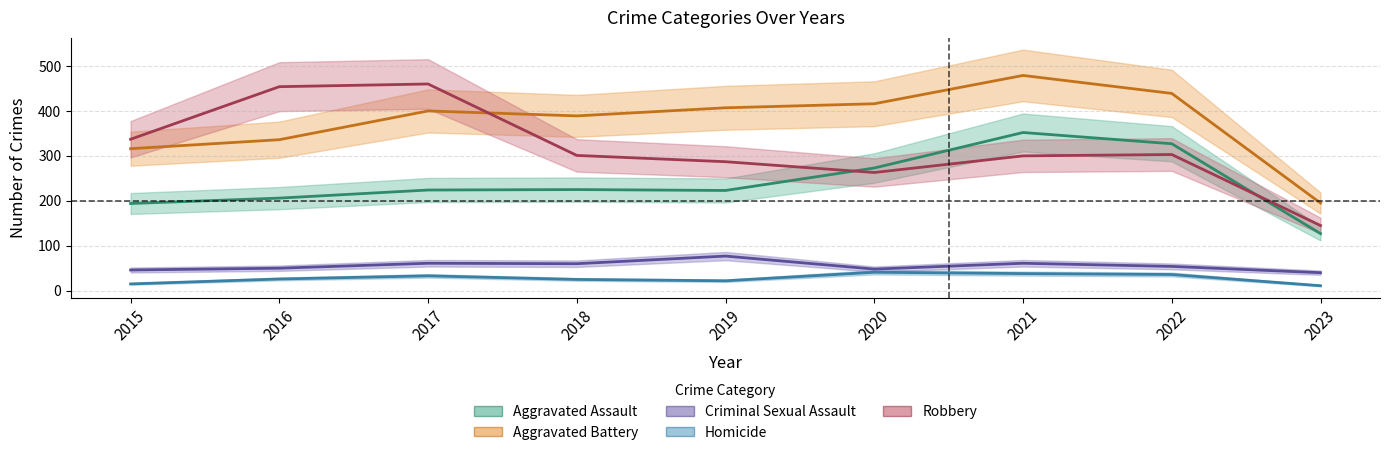

Reading left to right, list all the values displayed in this chart.

Aggravated Assault: 194	206	224	225	223	273	352	327	127
Aggravated Battery: 316	336	400	389	407	416	479	439	195
Criminal Sexual Assault: 46	50	61	60	77	48	61	54	40
Homicide: 15	26	33	25	22	41	38	36	11
Robbery: 337	454	460	301	287	263	300	303	145